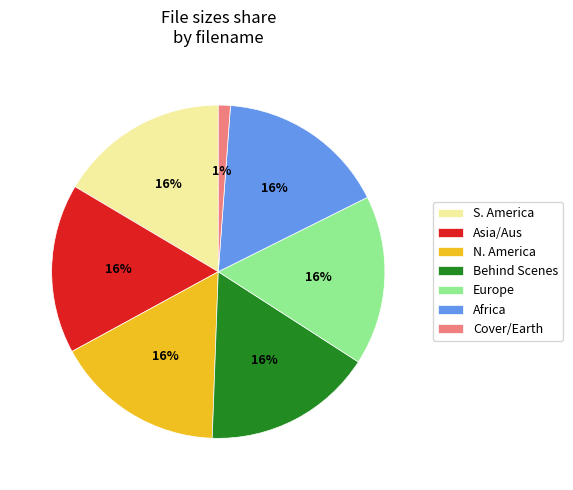

Is the sum of Behind Scenes and Cover/Earth greater than half?

No